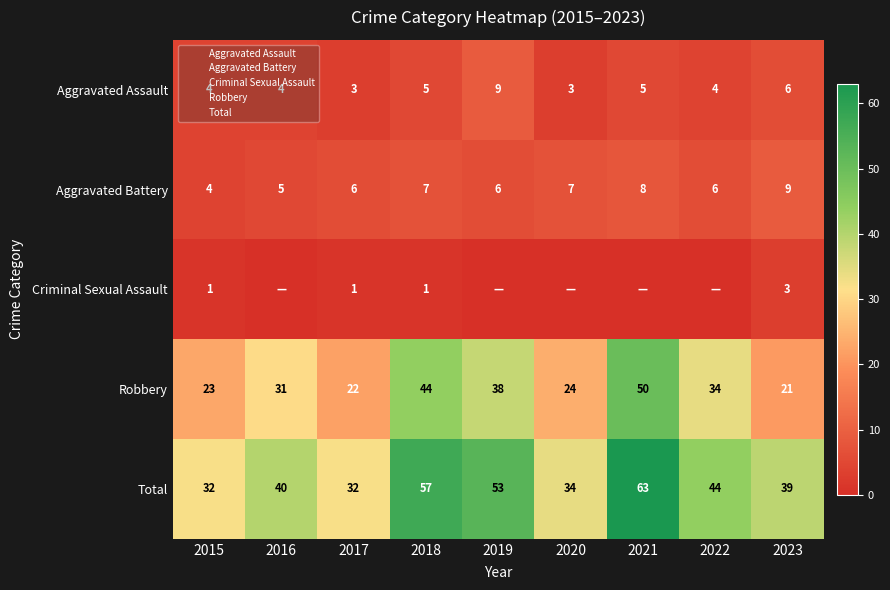

At which label is Total closest to 47?

2022